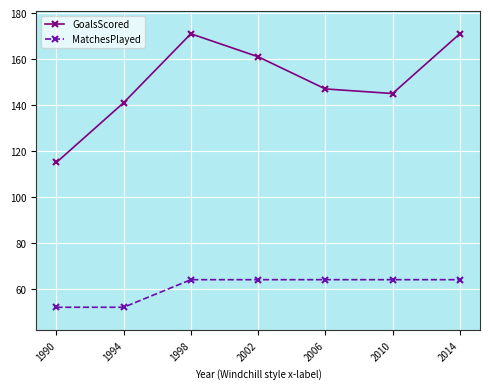

The GoalsScored series shows 147 at 2006. True or false?

True